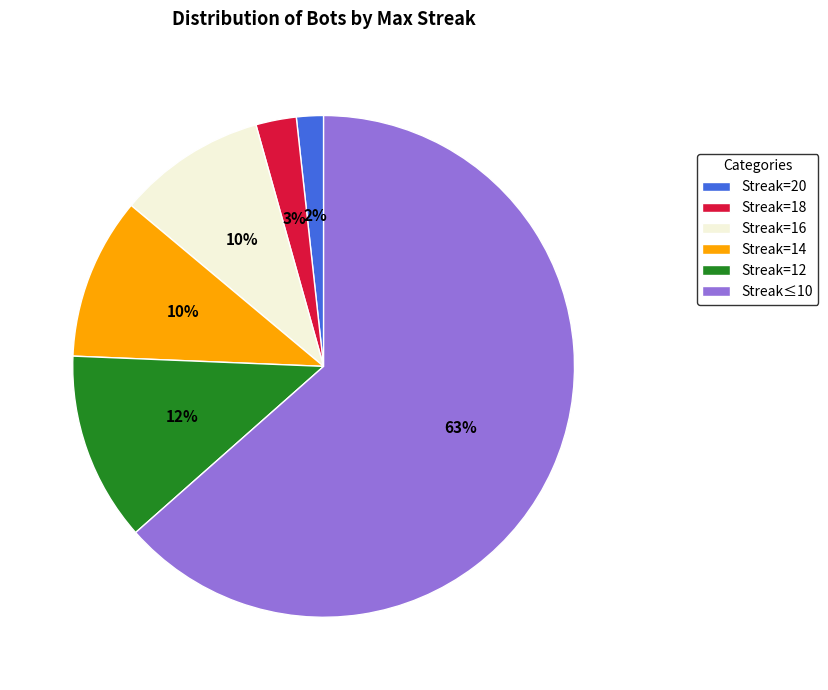

Approximately how many times larger is the value at Streak=18 compared to Streak=14?

0.3